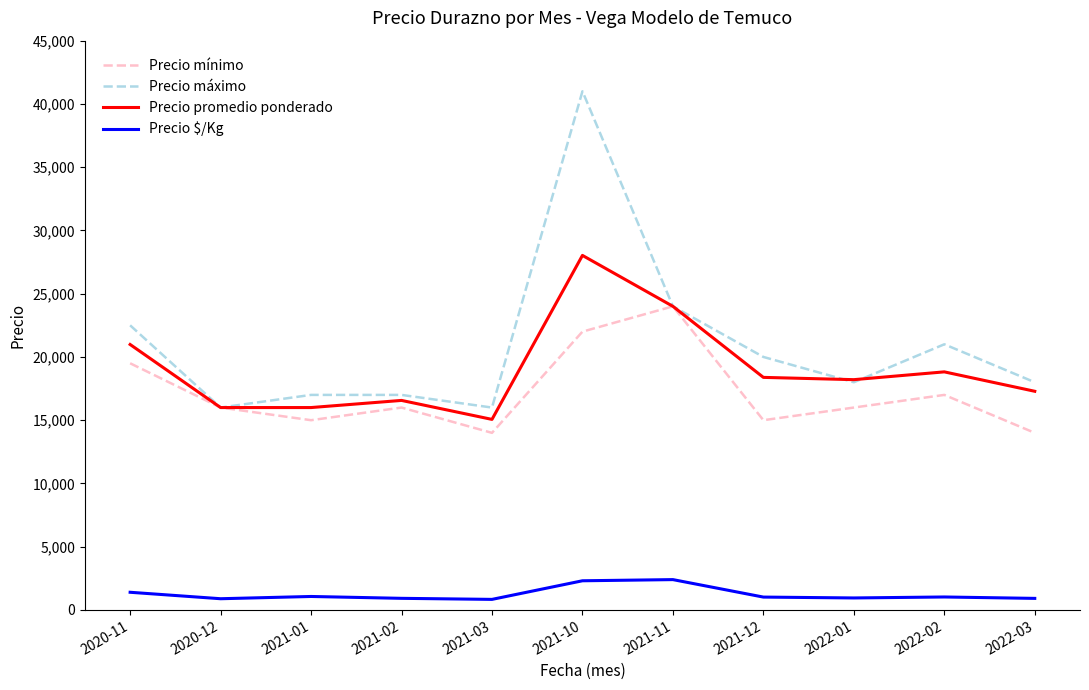

The Precio promedio ponderado series shows 3695 at 2021-02. True or false?

False